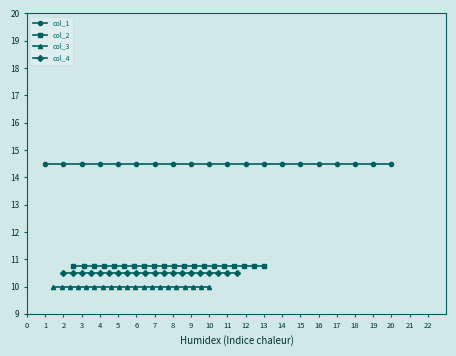

True or false: col_4 and col_3 cross at least once.

False